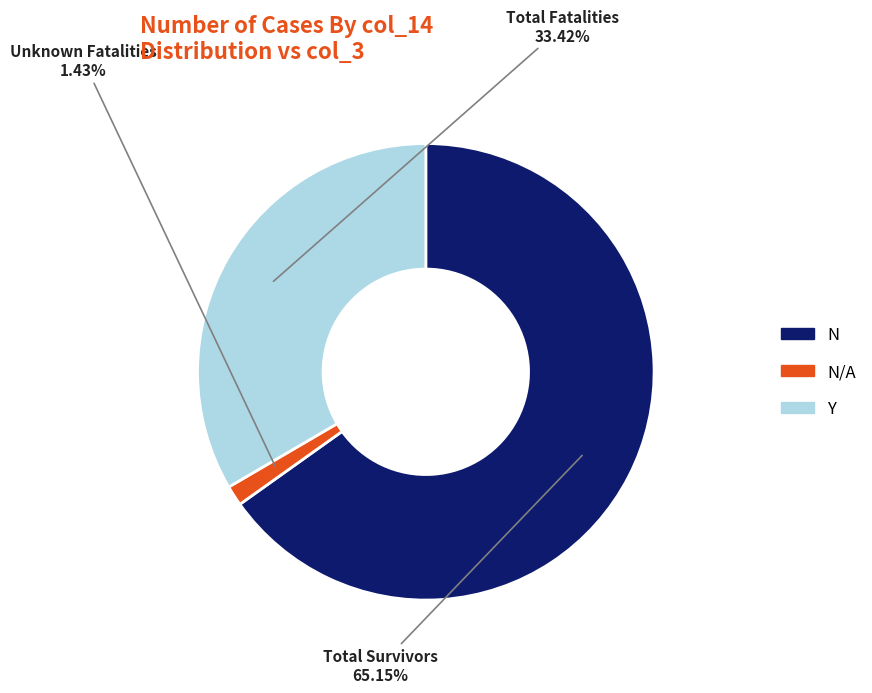

Is there any slice that represents more than half of the pie?

Yes